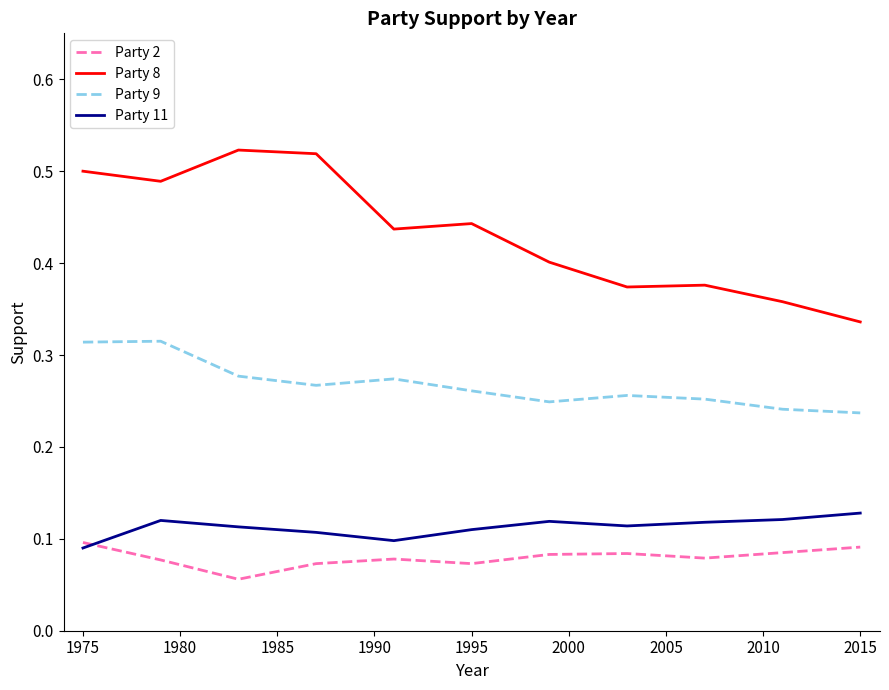

True or false: Party 2 and Party 9 cross at least once.

False